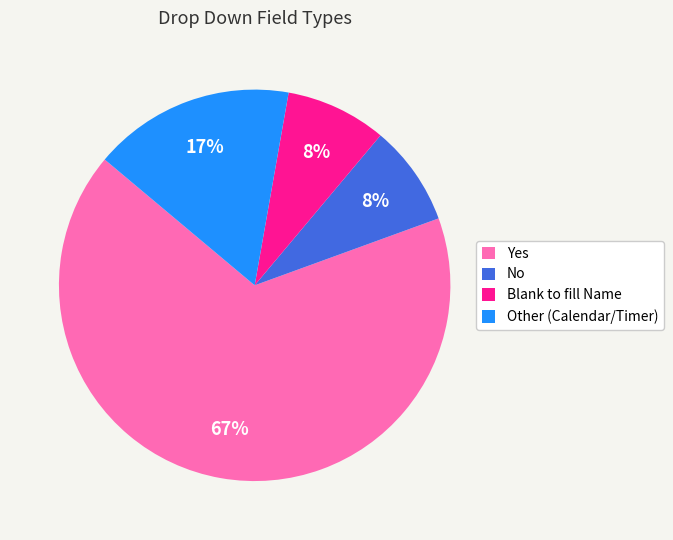

True or false: Yes accounts for 67% of the total.

True